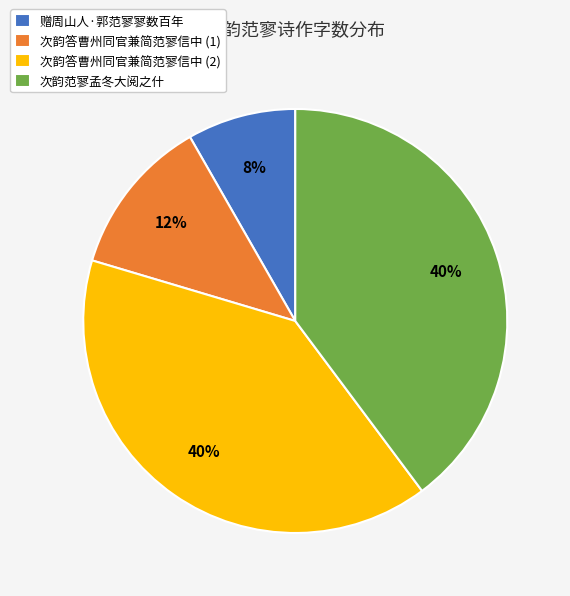

To the nearest percent, what percentage of the pie is 赠周山人·郭范寥寥数百年?

8%